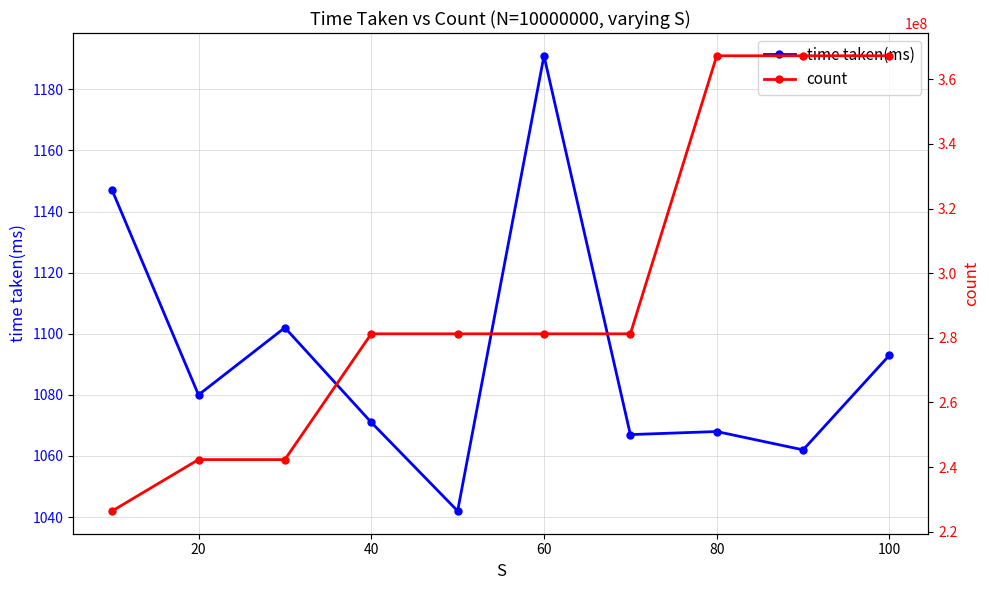

What is the minimum value shown in the chart?

1042